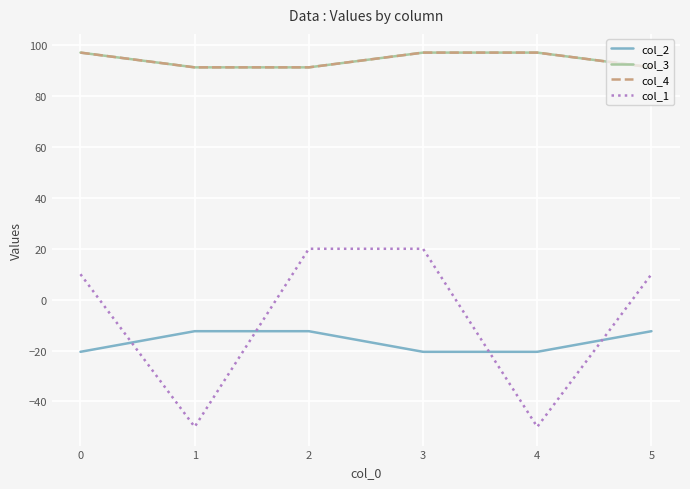

At which category is the sum across all series the highest?

3